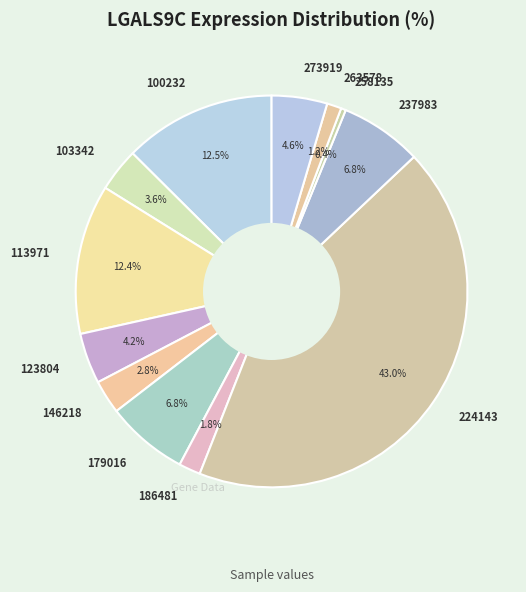

Do 263578 and 224143 together represent more than half of the pie?

No